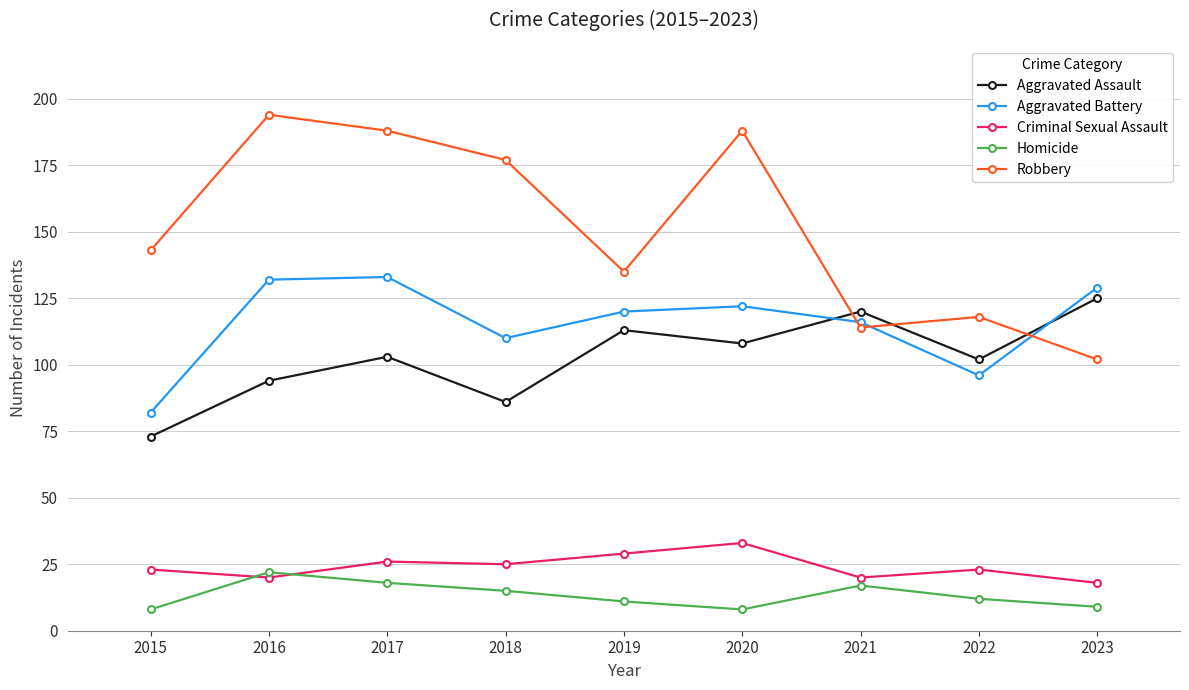

True or false: Robbery and Criminal Sexual Assault intersect in this chart.

False